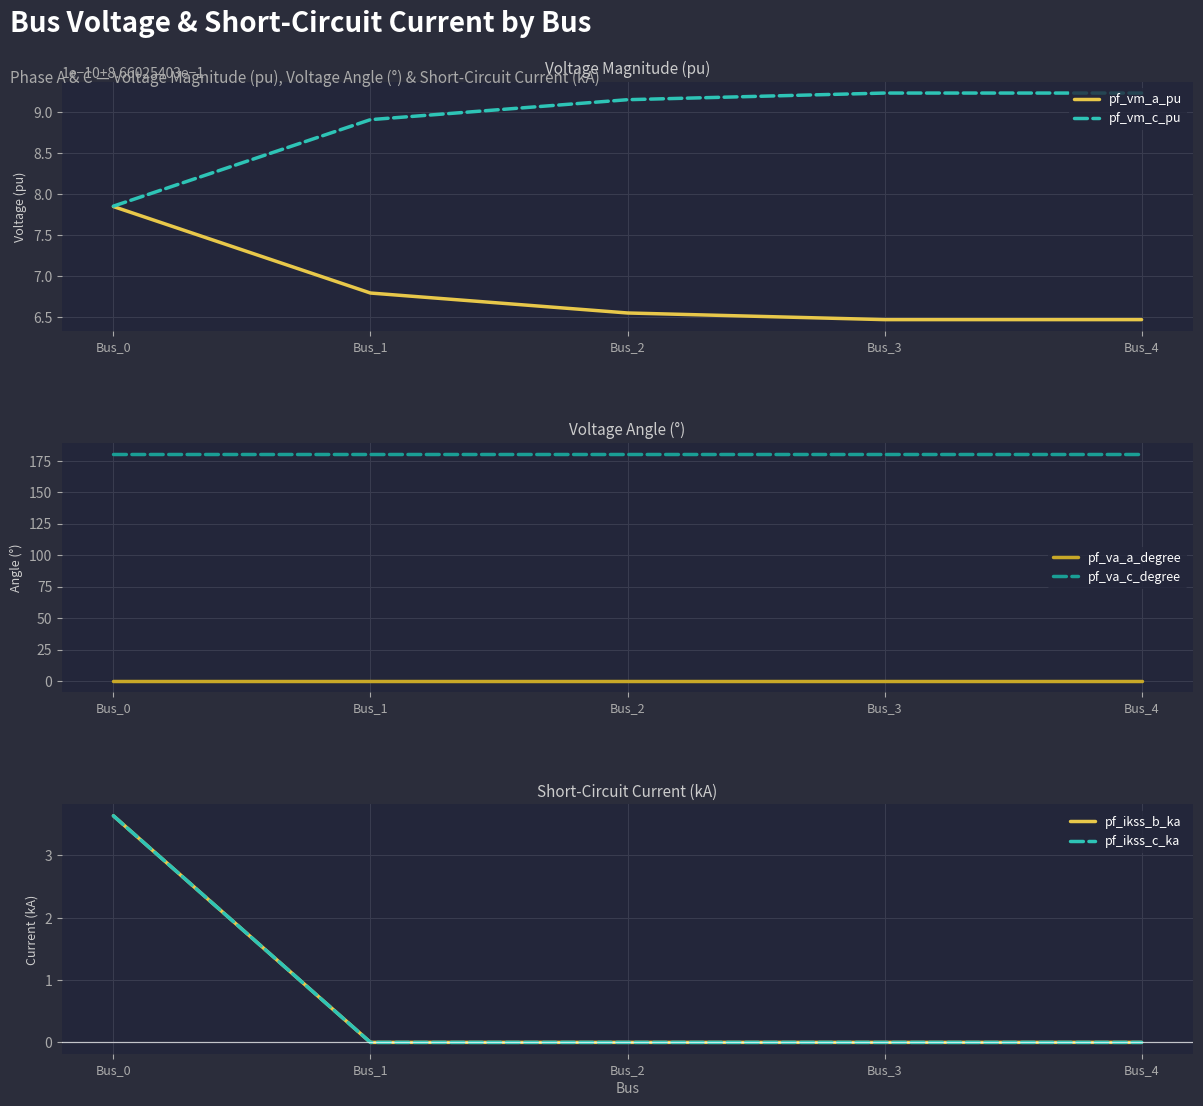

The value of pf_va_c_degree at Bus_0 is 266.1. True or false?

False